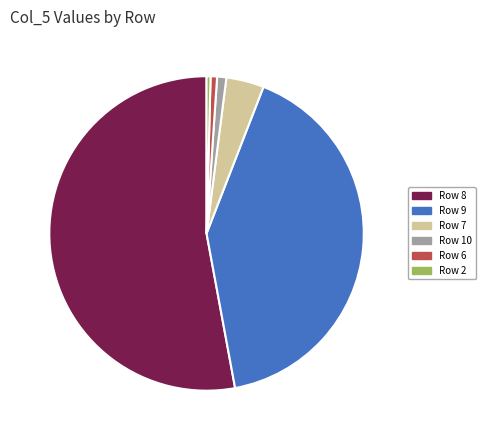

The Row 2 slice represents 15% of the pie. True or false?

False